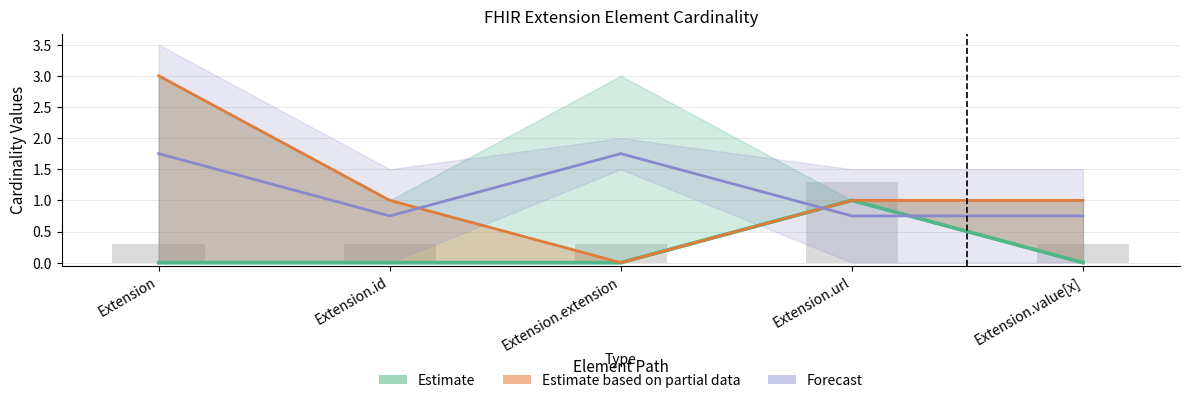

Between Extension.extension and Extension.url, which is larger?

Extension.url